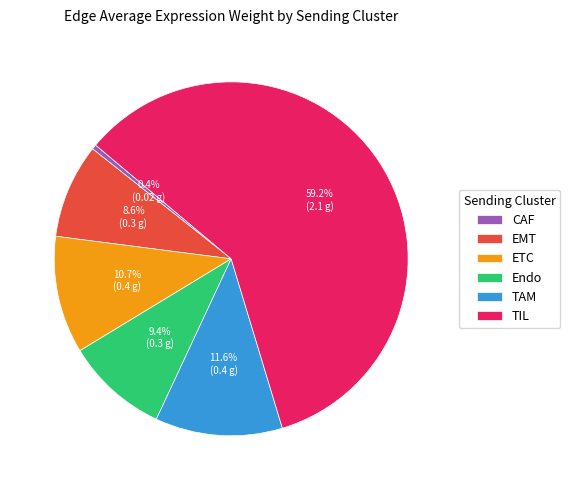

Is it true that CAF is 0% of the pie?

True